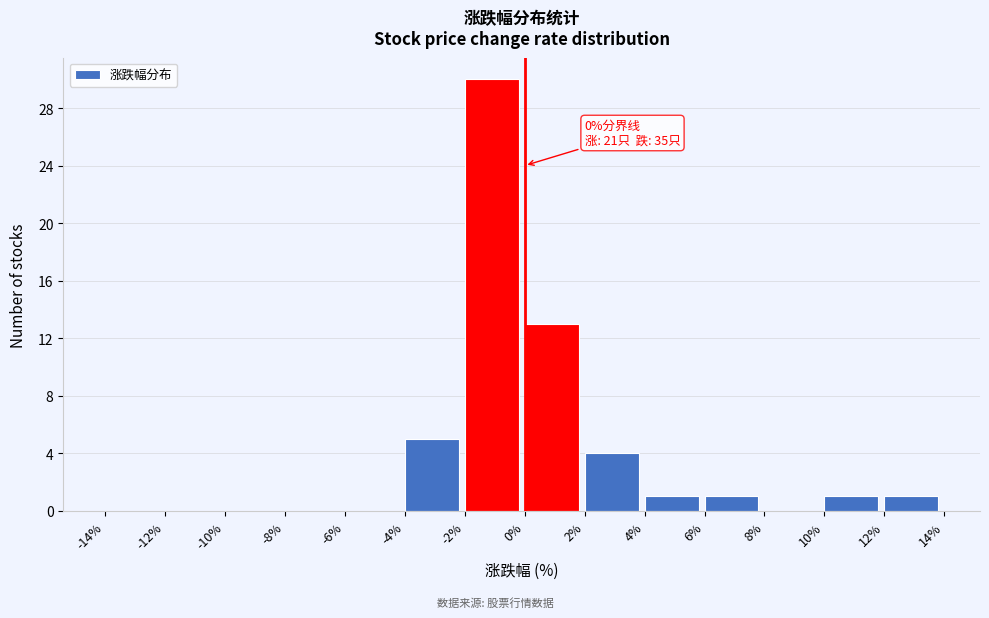

Over which range of the x-axis is the bar tallest?

-2% to 0%